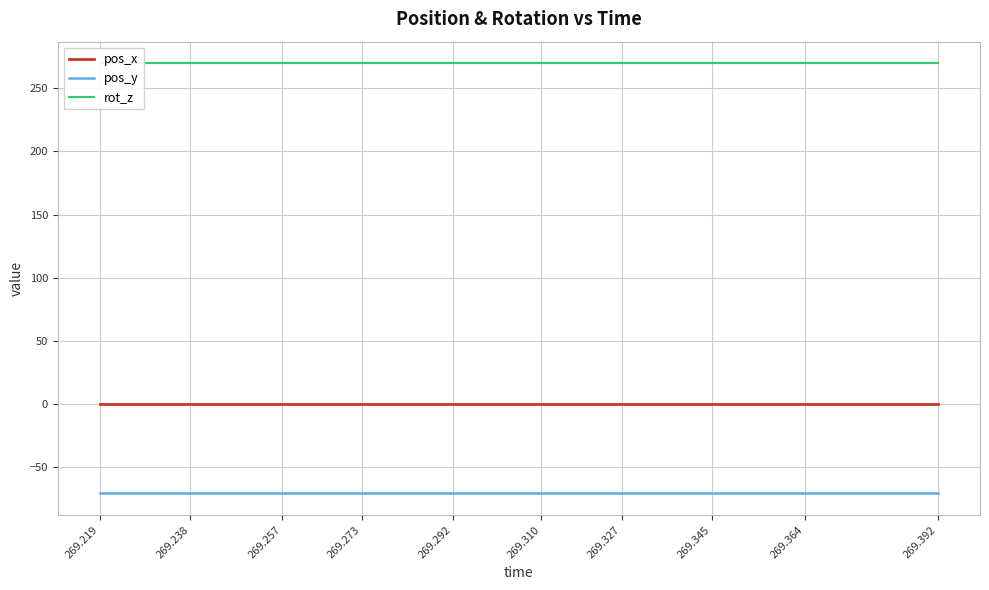

True or false: pos_y and pos_x cross at least once.

False